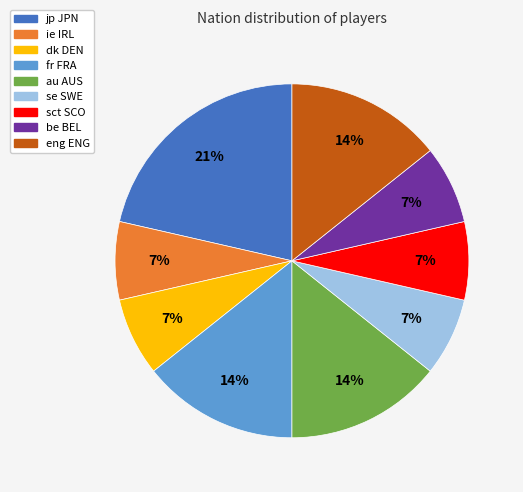

To the nearest percent, what is the difference between the largest and smallest slice percentages?

14%